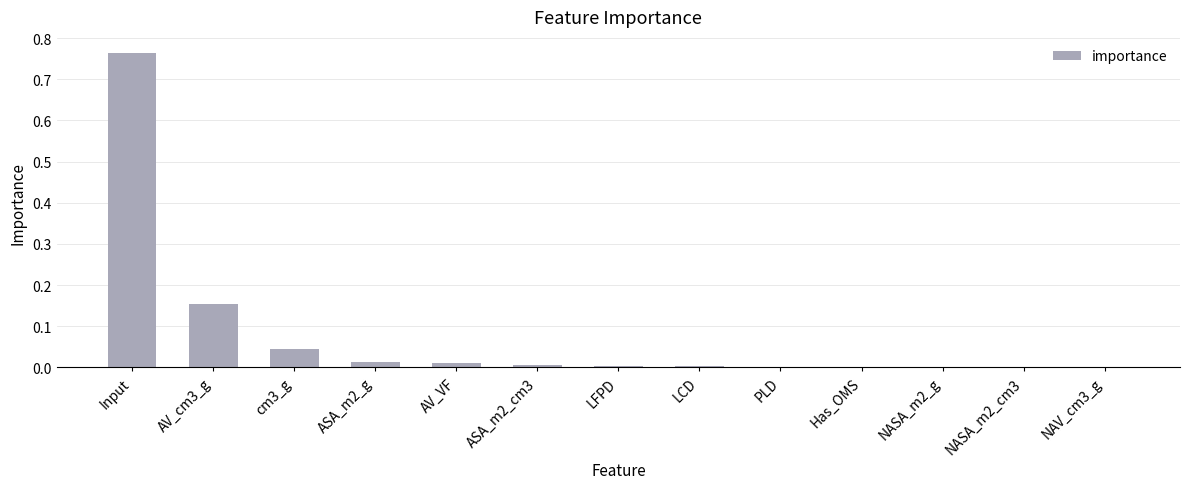

The chart shows a value of 0.0 at NAV_cm3_g. True or false?

True